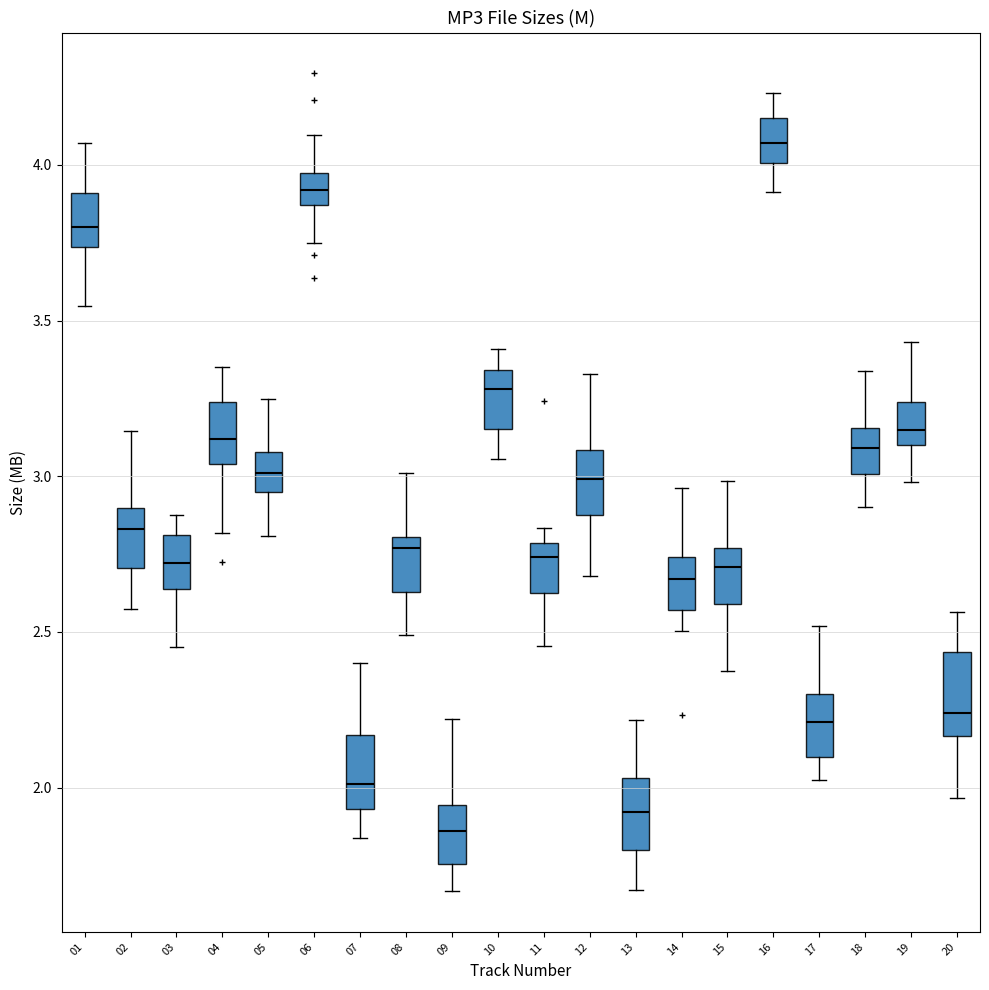

Where is the upper edge of the box at x = 14 on the y-axis? The values are not printed on the chart, so give them approximately, as read against the axis.

2.75